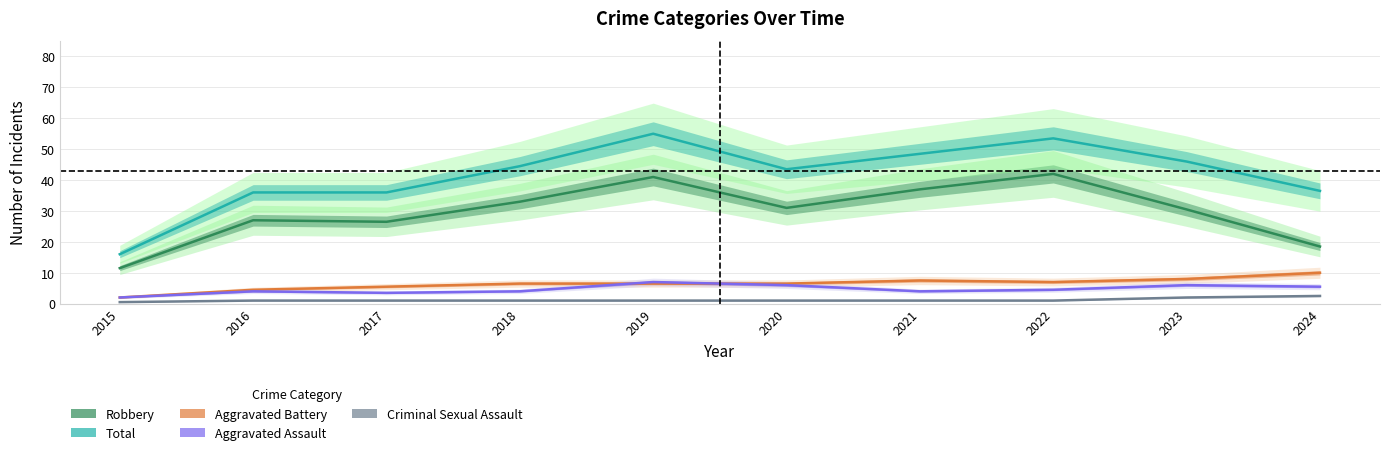

Reading right to left, transcribe all the data shown in this chart.

Robbery: 2024=18.5	2023=30.5	2022=42.0	2021=37.0	2020=31.0	2019=41.0	2018=33.0	2017=26.5	2016=27.0	2015=11.5
Total: 2024=36.5	2023=46.0	2022=53.5	2021=48.5	2020=43.5	2019=55.0	2018=44.5	2017=36.0	2016=36.0	2015=16.0
Aggravated Battery: 2024=10.0	2023=8.0	2022=7.0	2021=7.5	2020=6.5	2019=6.5	2018=6.5	2017=5.5	2016=4.5	2015=2.0
Aggravated Assault: 2024=5.5	2023=6.0	2022=4.5	2021=4.0	2020=6.0	2019=7.0	2018=4.0	2017=3.5	2016=4.0	2015=2.0
Criminal Sexual Assault: 2024=2.5	2023=2.0	2022=1.0	2021=1.0	2020=1.0	2019=1.0	2018=1.0	2017=1.0	2016=1.0	2015=0.5